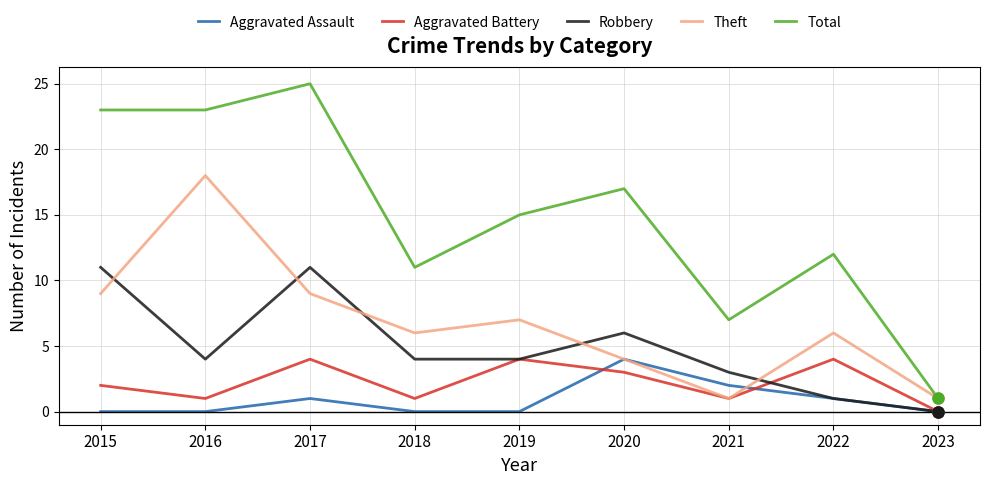

Which series changed the most between 2017 and 2023?

Total